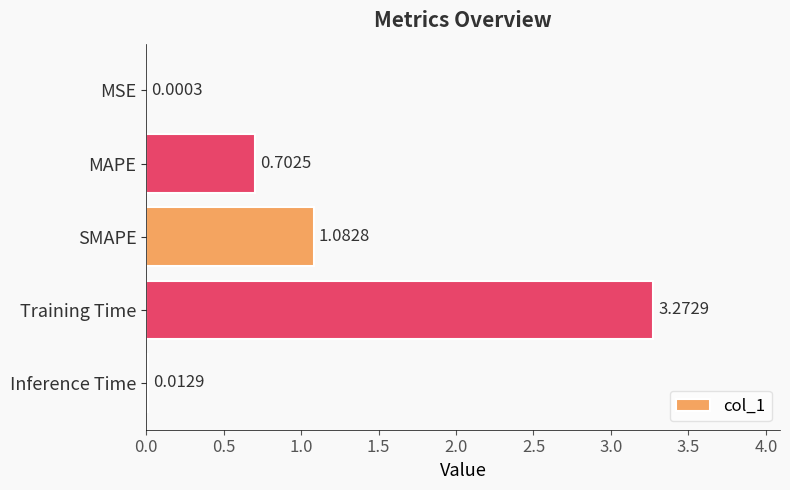

Where is the data nearest to the value 1?

SMAPE